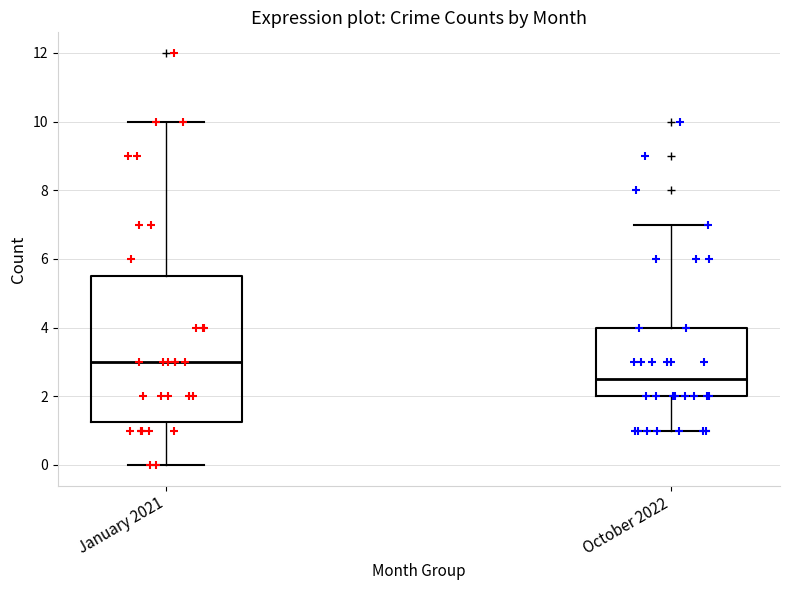

Which box is the tallest, from its lower edge to its upper edge?

January 2021